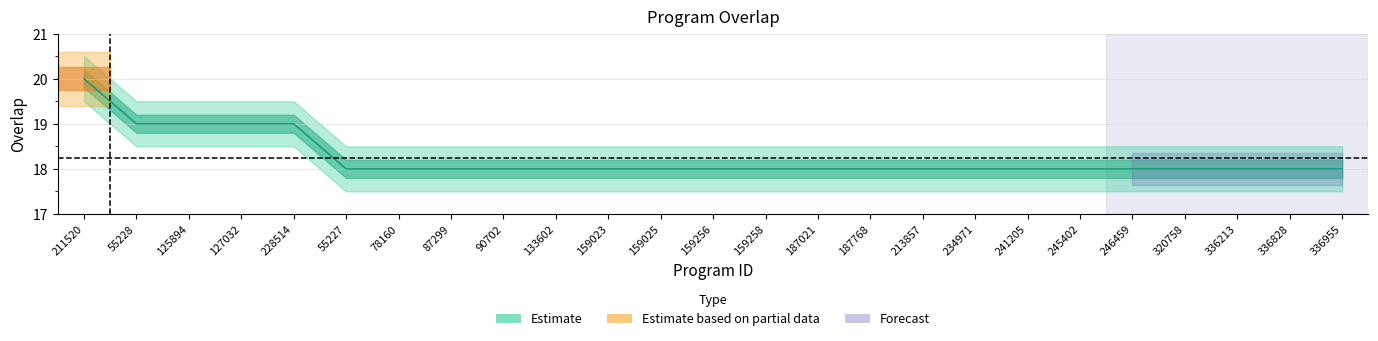

The value at 211520 is 20. True or false?

True